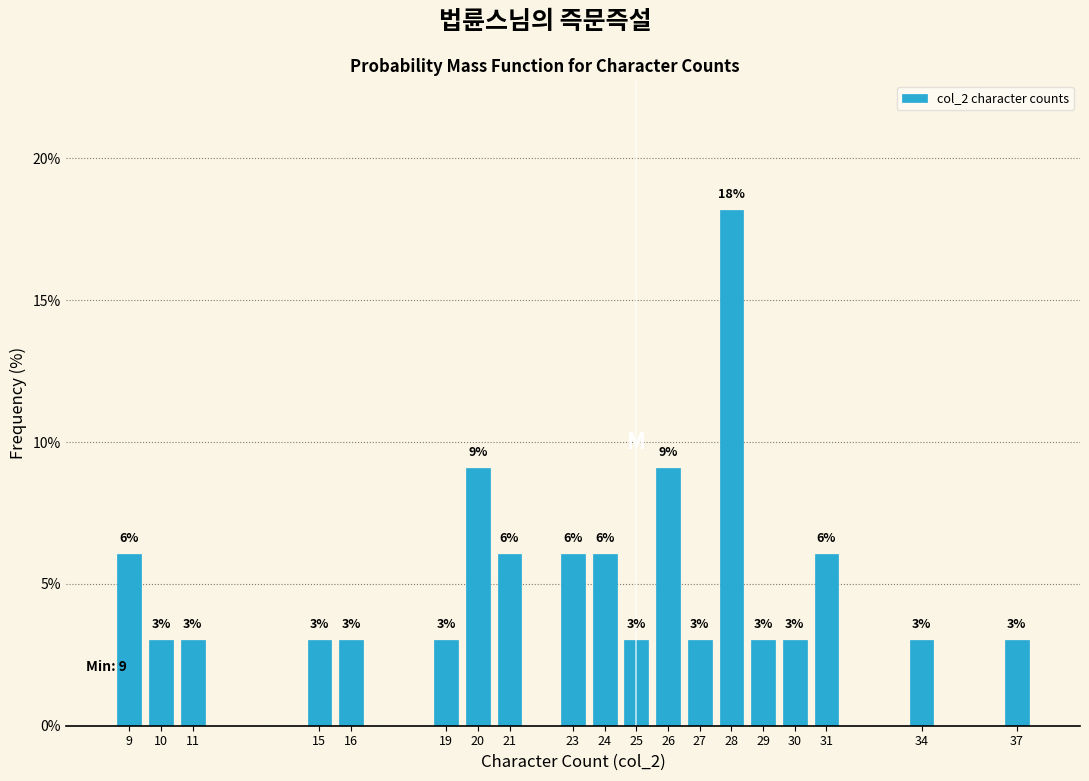

What is the greatest value displayed?

18.2